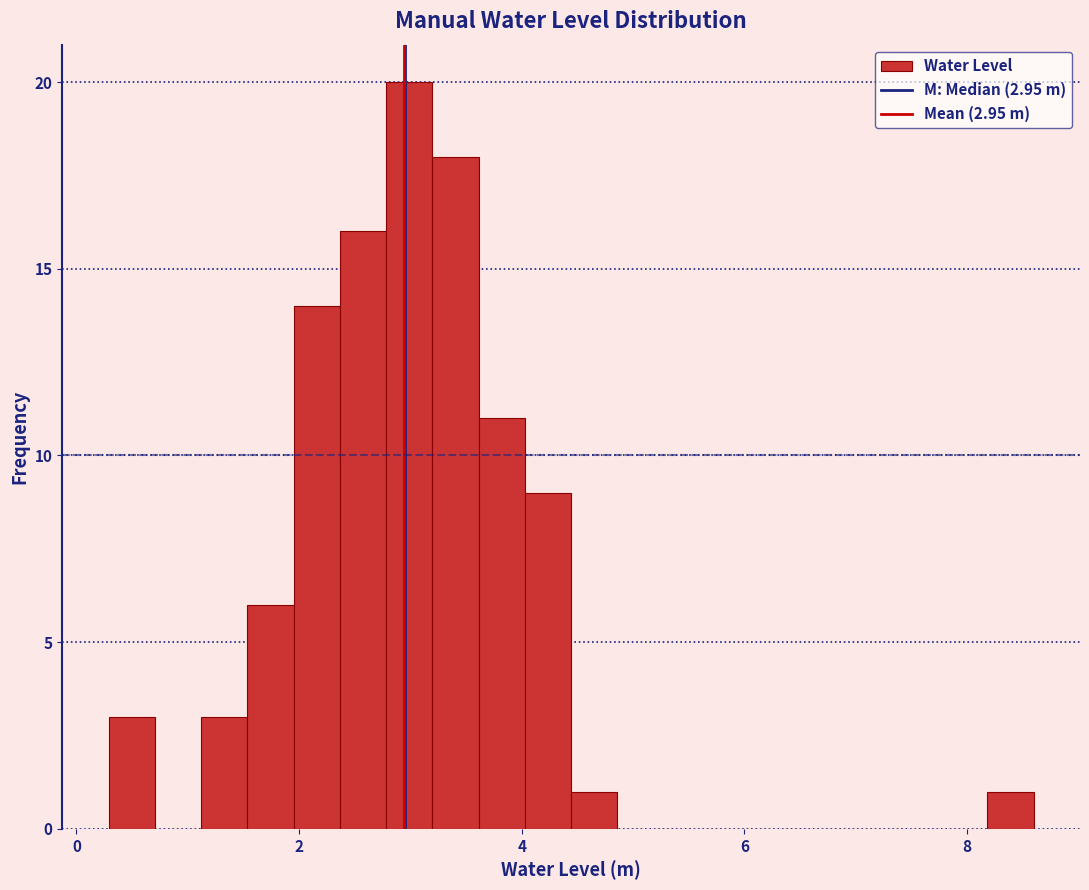

Around what value on the x-axis is the tallest bar? Give the approximate position of its centre, as read against the axis.

3.0